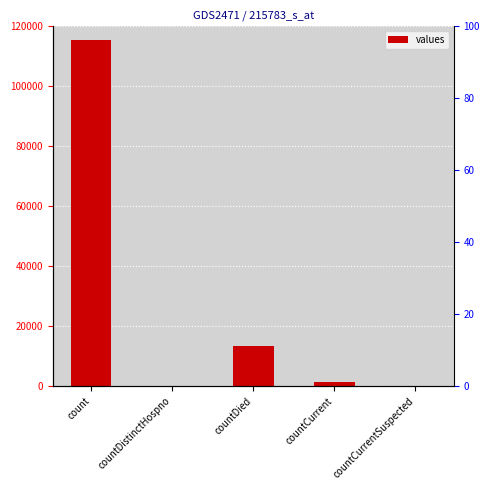

What value does the data have at countDied?

13343